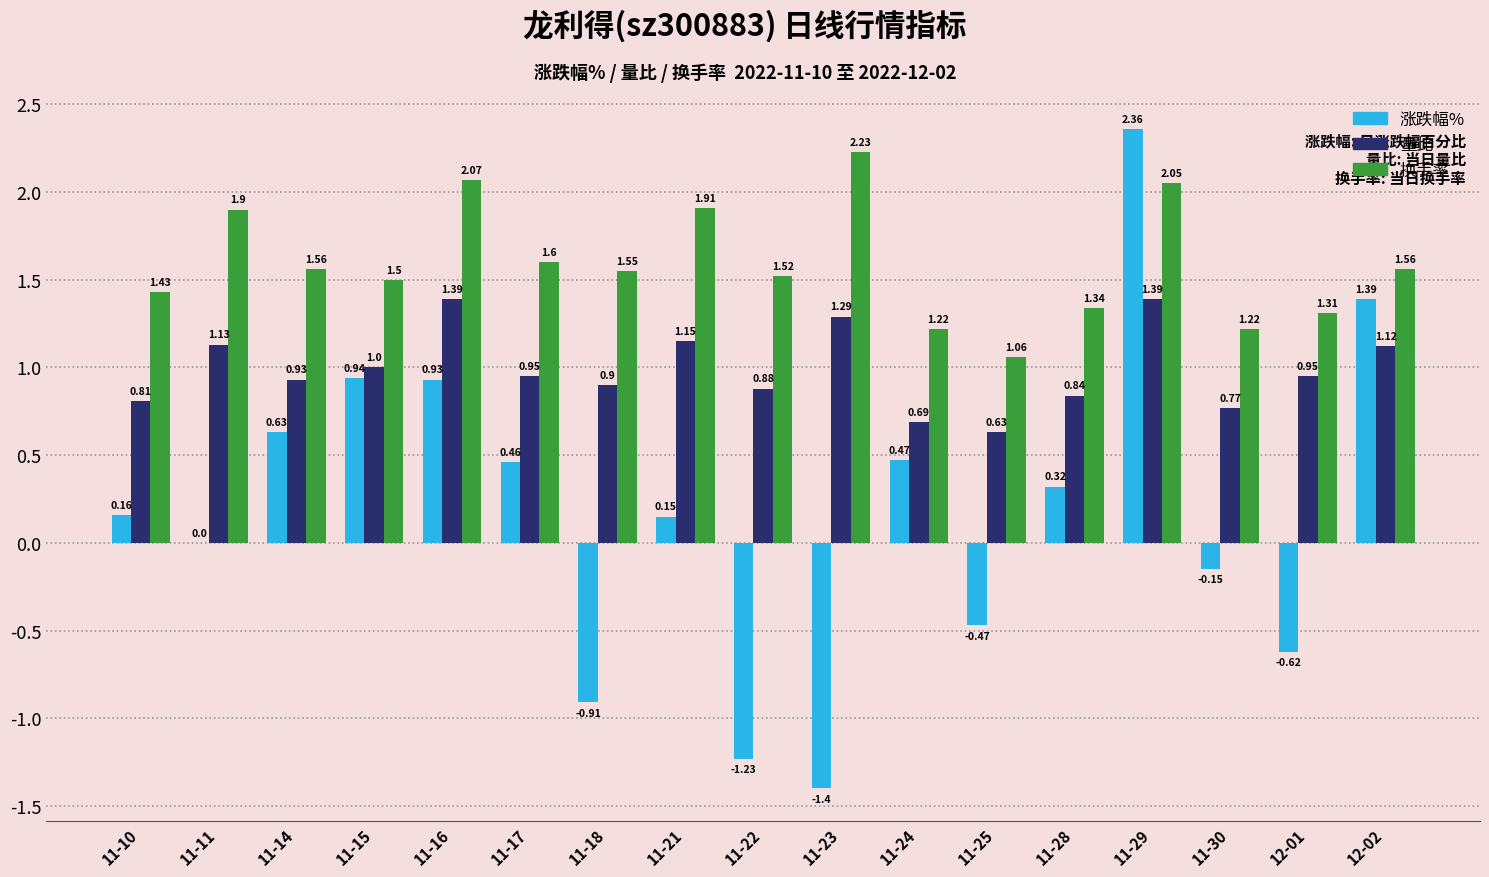

Is it true that 换手率 equals 0.5 at 11-30?

False